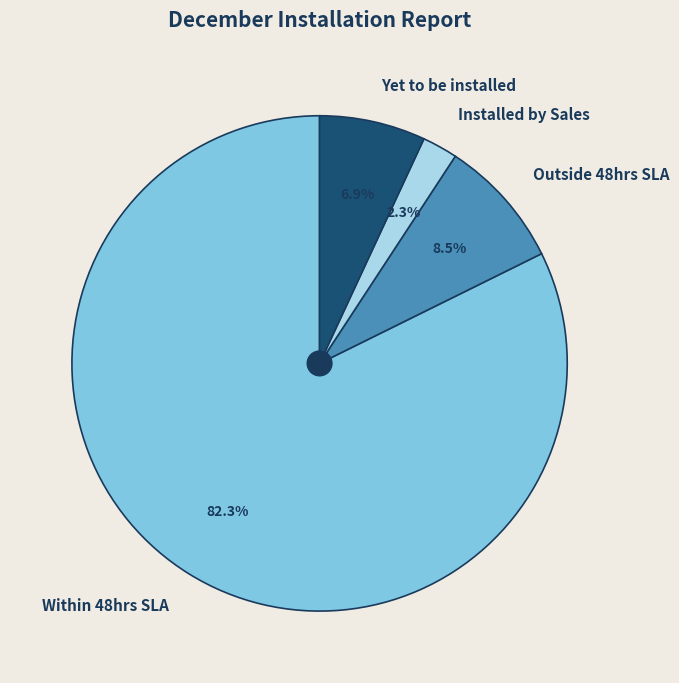

Is there a majority slice in this chart?

Yes